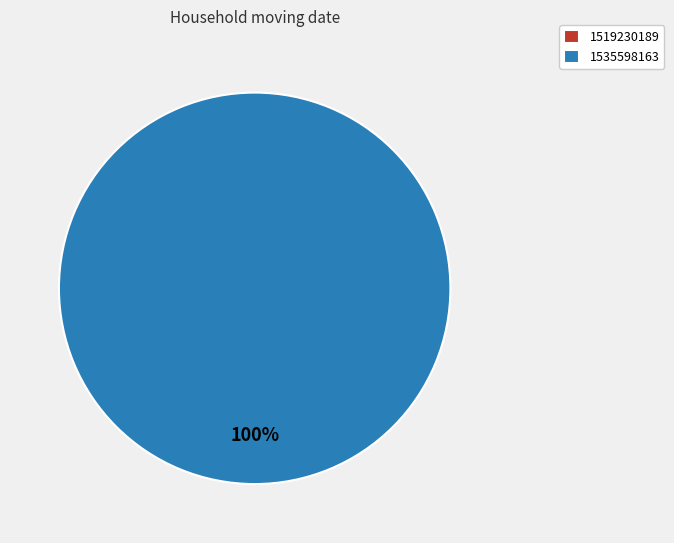

What is the largest slice in the pie chart?

1535598163